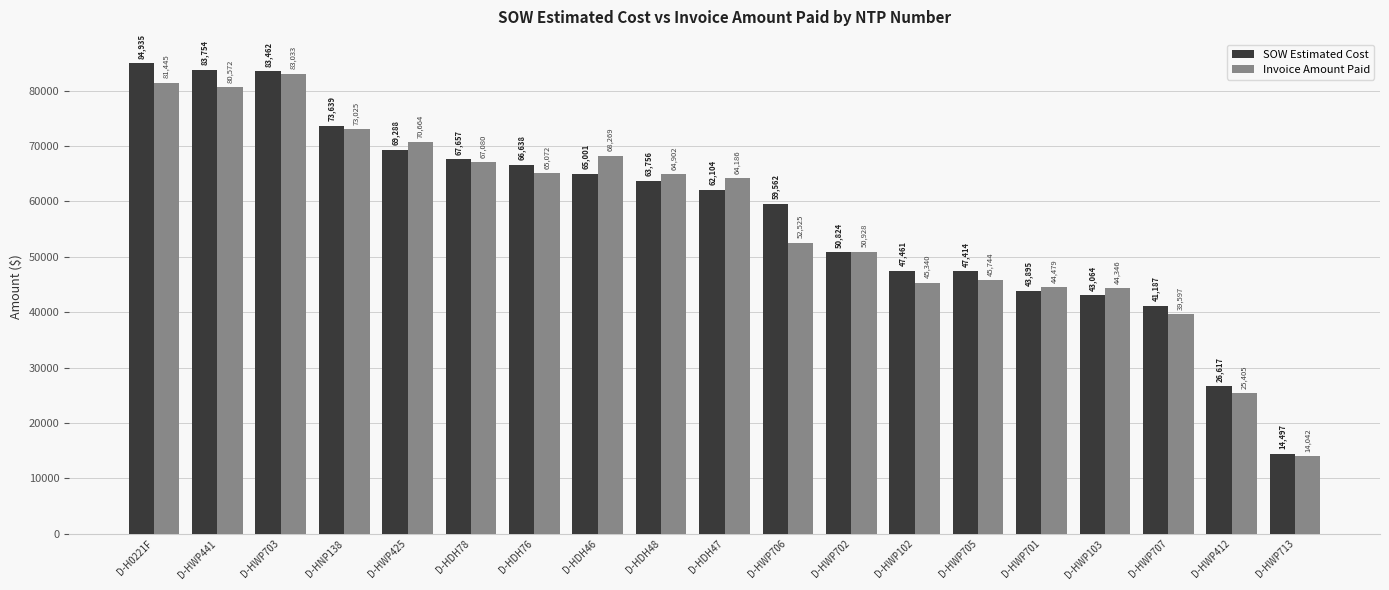

Which series has the largest total across all categories?

SOW Estimated Cost